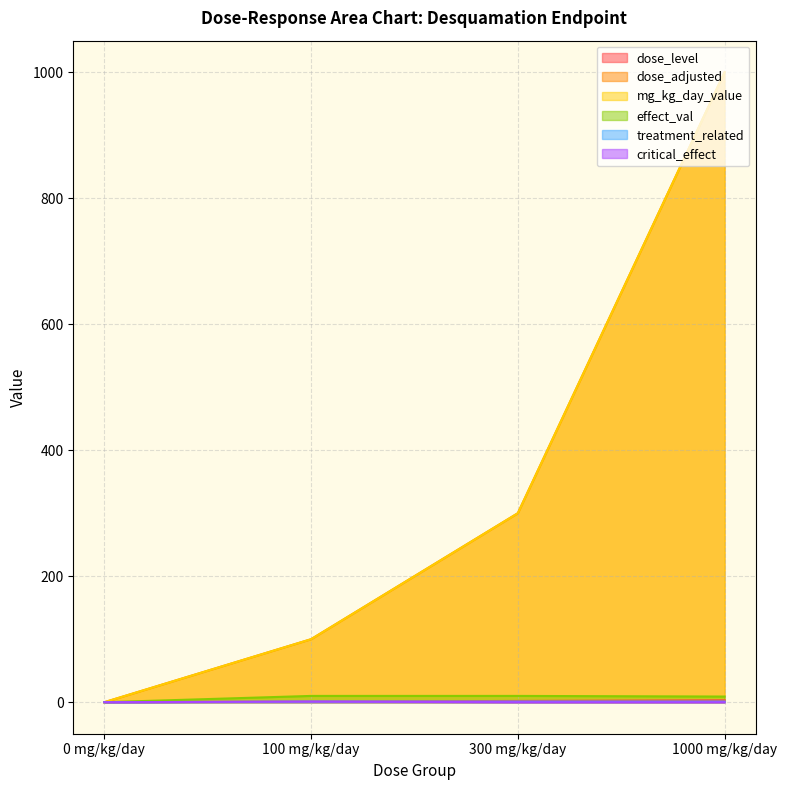

At which category is the sum across all series the highest?

1000 mg/kg/day